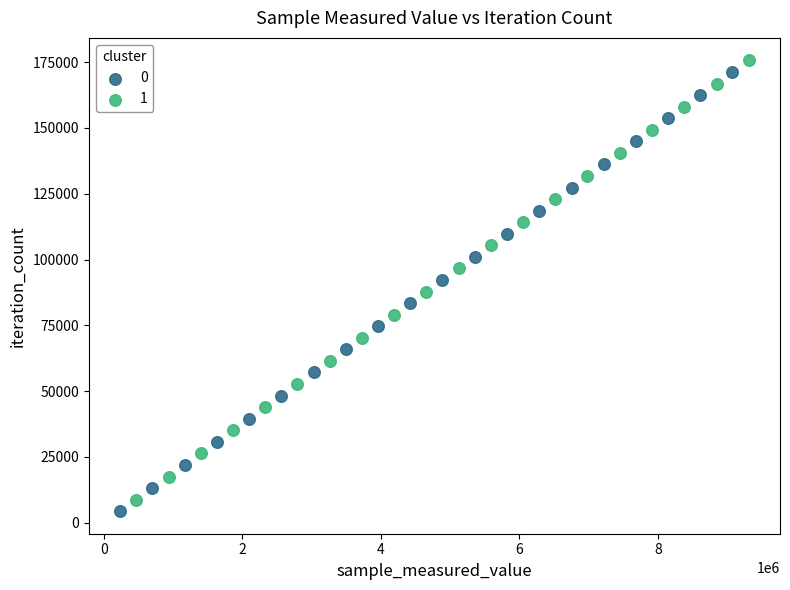

What are all the series names shown in the legend?

0, 1